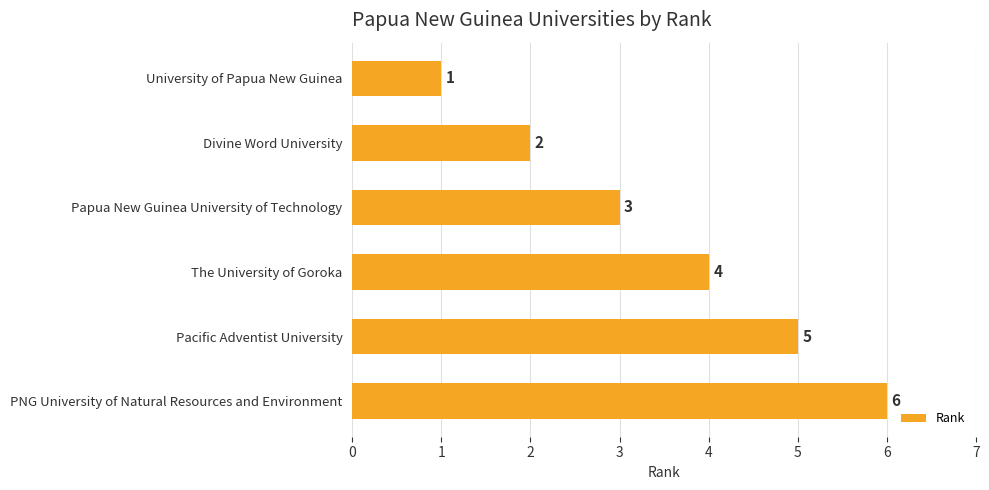

The chart shows a value of 5 at Pacific Adventist University. True or false?

True